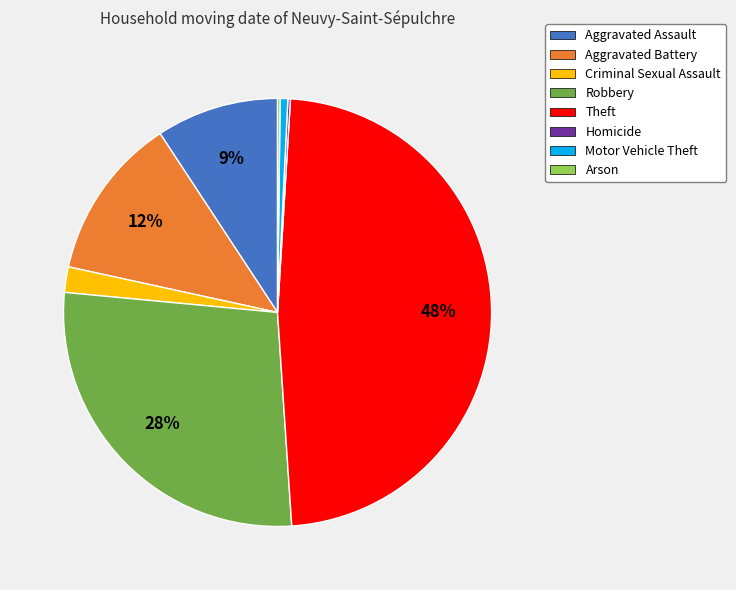

Which category has the biggest portion of the pie?

Theft